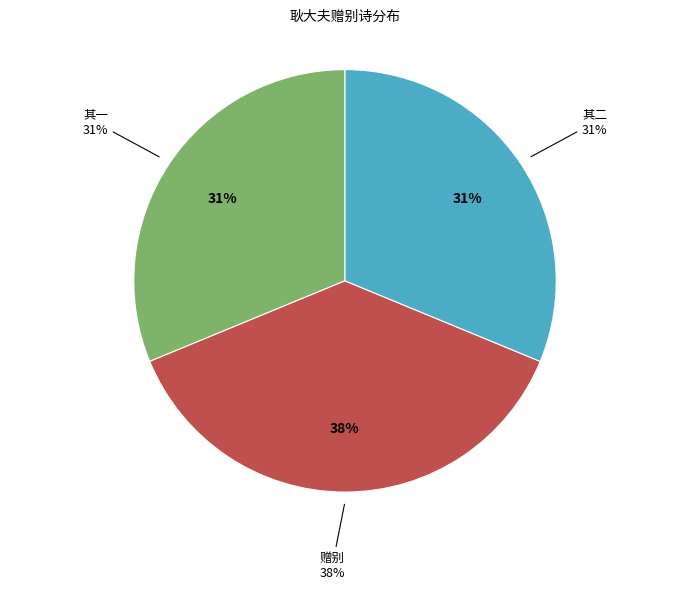

How many slices are in this pie chart?

3